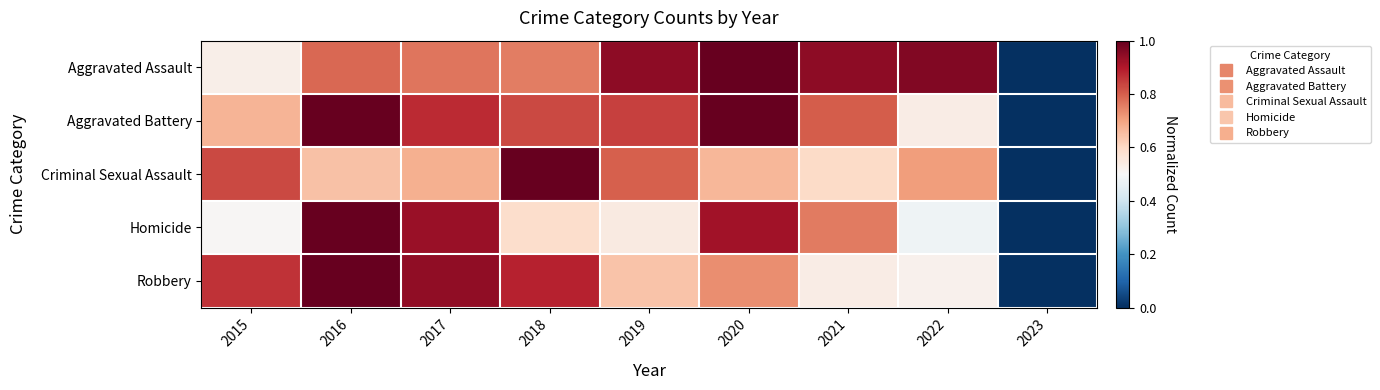

Rank the series at 2022 from lowest to highest value.

Homicide, Robbery, Aggravated Battery, Criminal Sexual Assault, Aggravated Assault